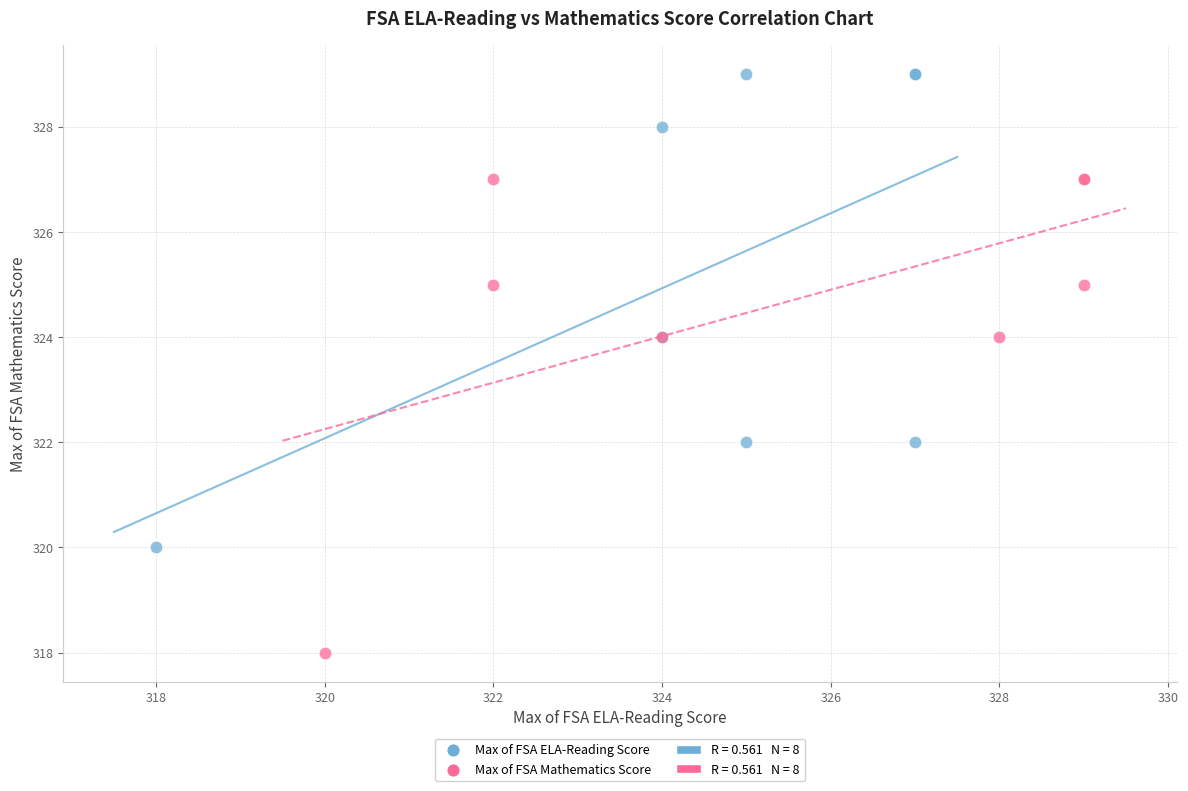

Which series reaches the minimum Y coordinate?

Max of FSA Mathematics Score